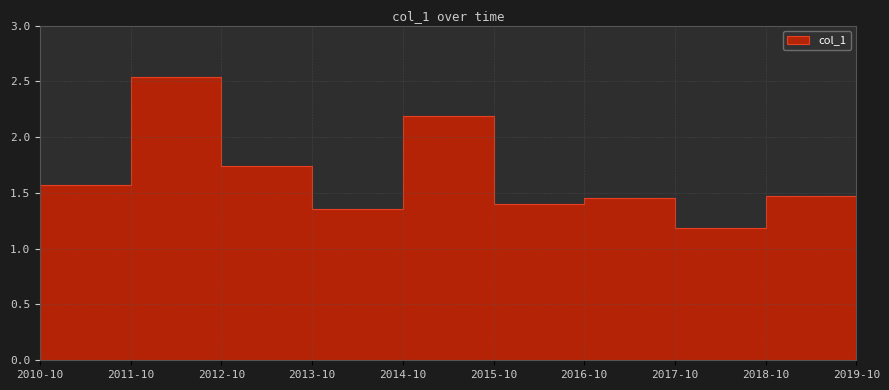

Between 2017-10-15 and 2019-10-15, which is larger?

2017-10-15